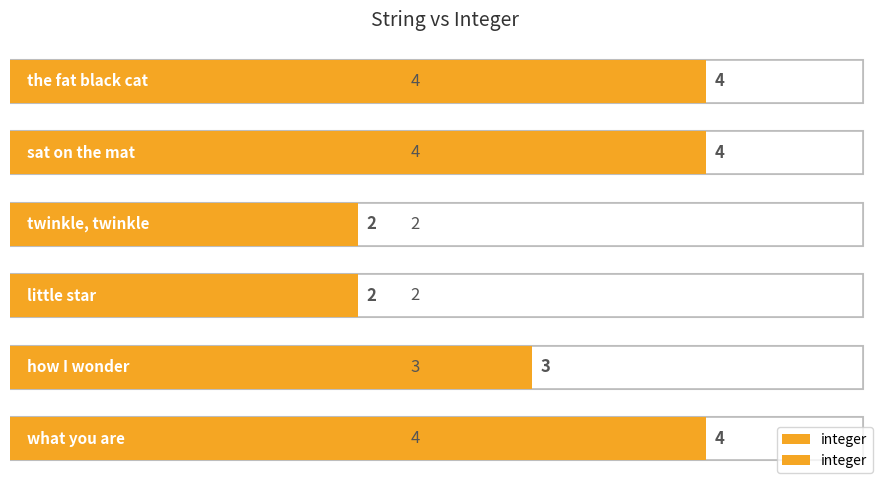

What is the maximum value shown in the chart?

4